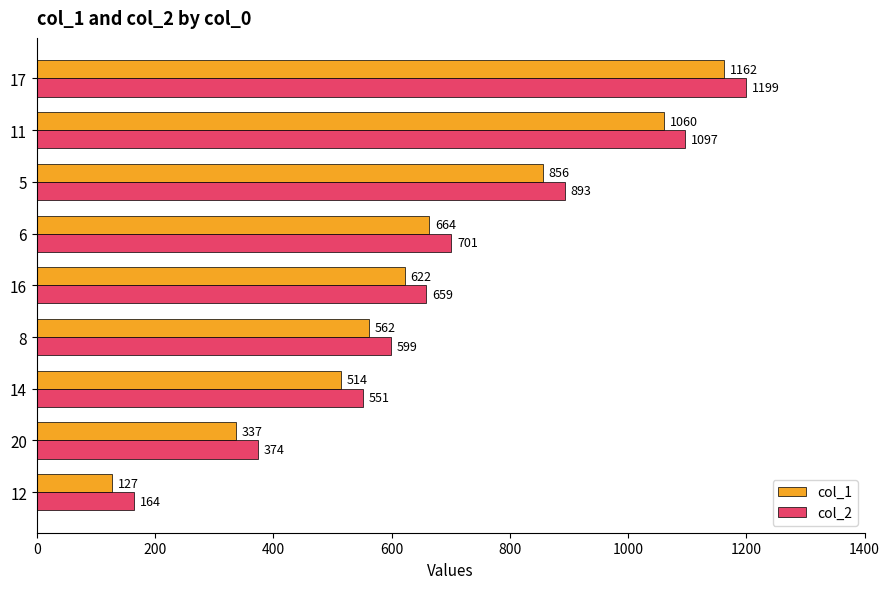

What is the spread (max minus min) of values at 12?

37